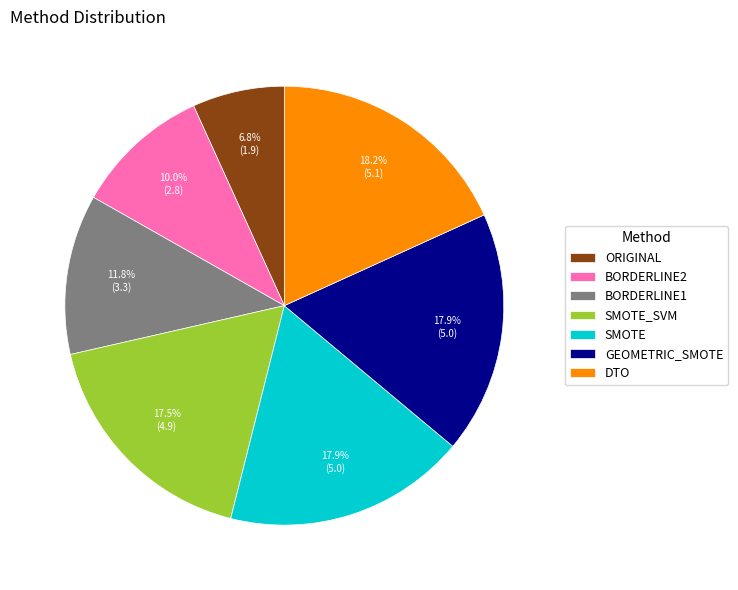

What is the total percentage of BORDERLINE1 and DTO?

30.0%